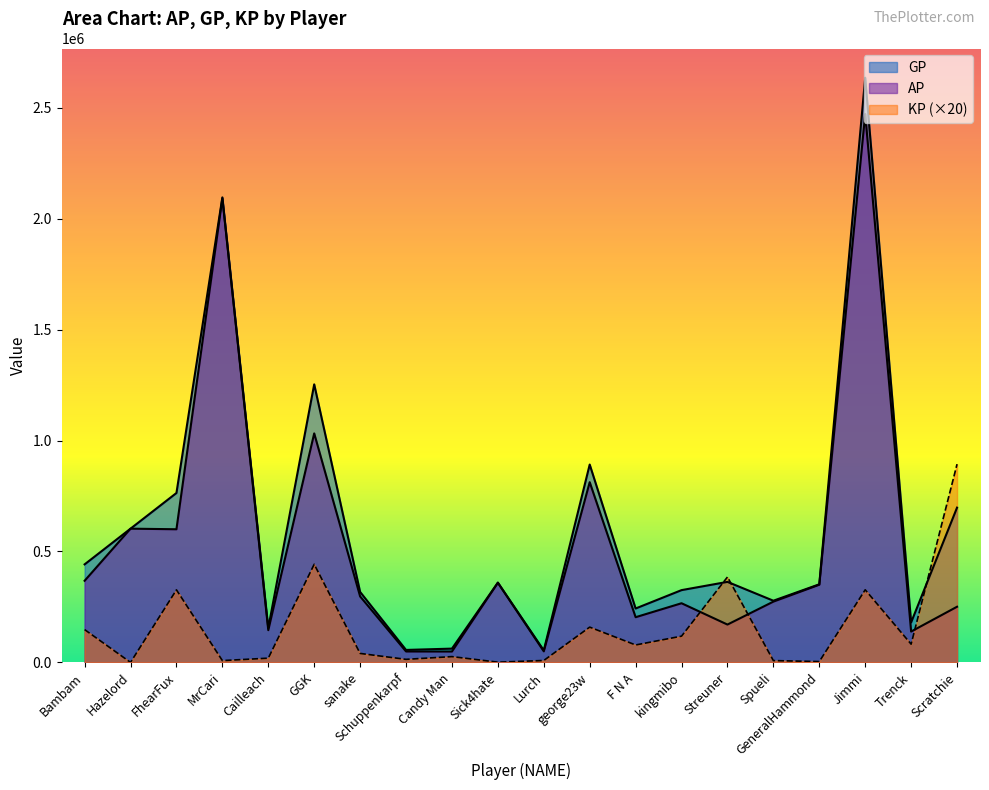

Reading right to left, list all the values displayed in this chart.

AP: 250788.0	139033.0	2471569.0	350096.0	273877.0	170483.0	266596.0	203670.0	812224.0	49778.0	358996.0	49030.0	49246.0	297401.0	1032100.0	145251.0	2091803.0	600043.0	602713.0	367880.0
GP: 697508.0	180128.0	2635183.0	351942.0	277955.0	362898.0	325711.0	242913.0	891701.0	54073.0	359476.0	62041.0	56092.0	317578.0	1253185.0	154772.0	2095843.0	763533.0	602713.0	441787.0
KP: 893440.6	82190.0	327228.8	3693.0	8156.0	384830.4	118231.0	78486.0	158953.0	8589.0	960.0	26023.6	13692.0	40354.0	442170.8	19042.0	8080.0	326978.4	0.0	147815.0